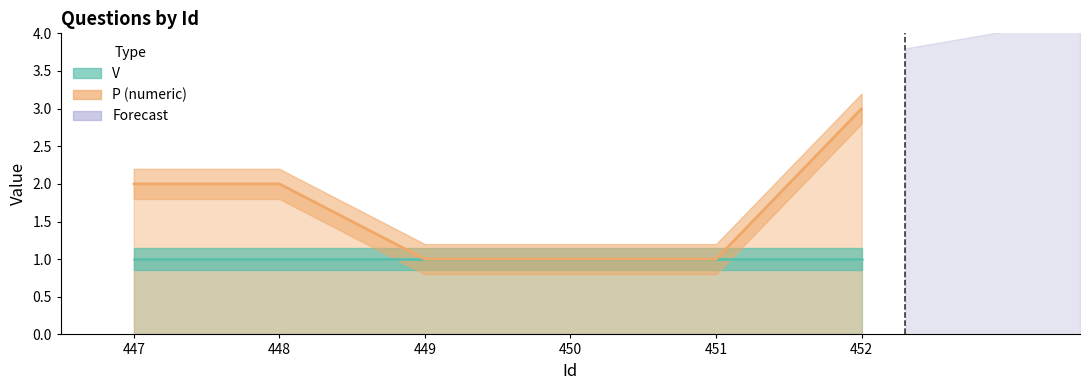

Is it true that P numeric (line) equals 1 at 447?

False